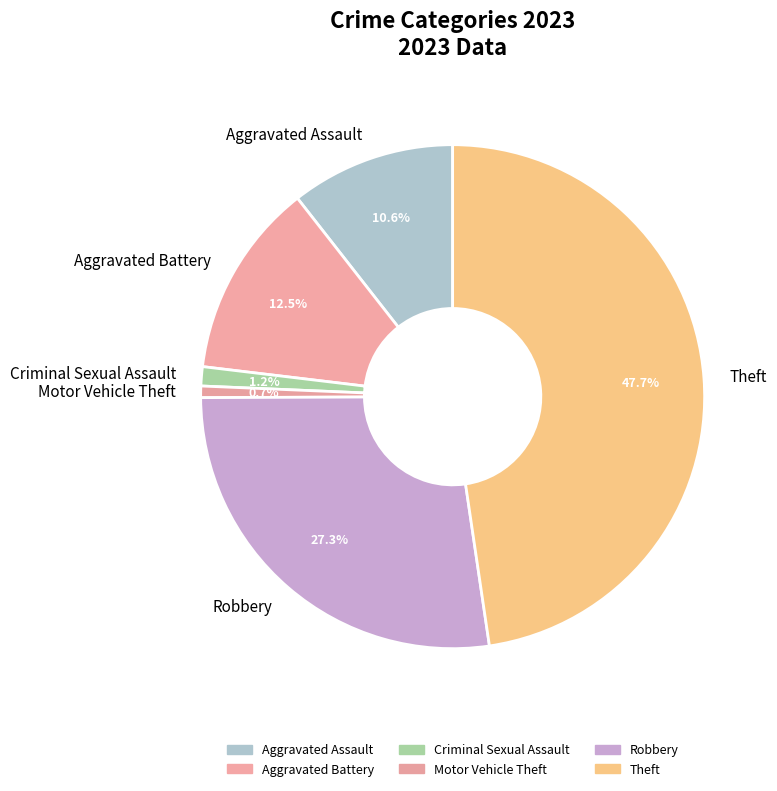

Is it true that Motor Vehicle Theft is 14% of the pie?

False